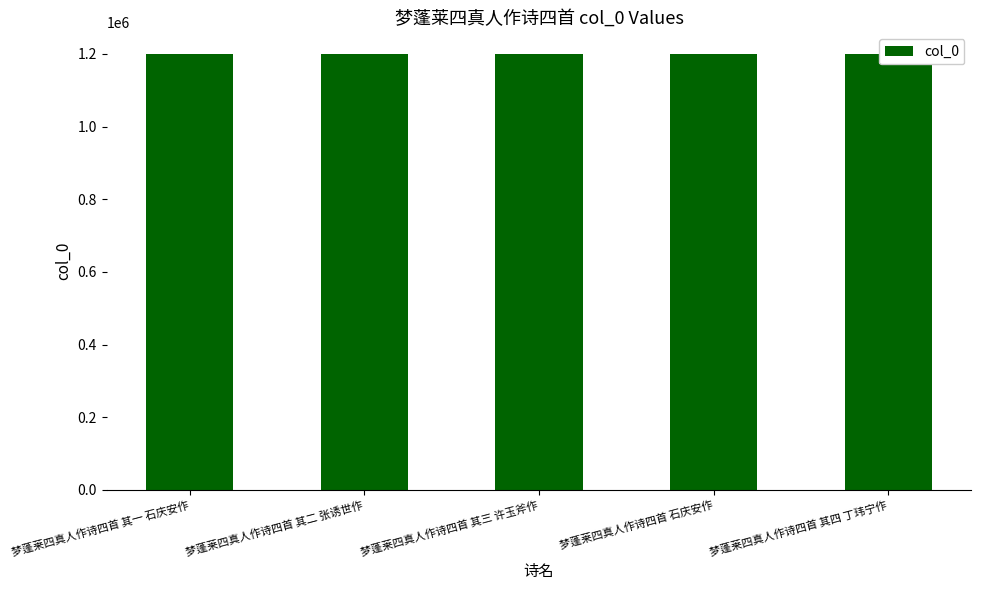

What is the label of the 3rd bar from the right?

梦蓬莱四真人作诗四首 其三 许玉斧作